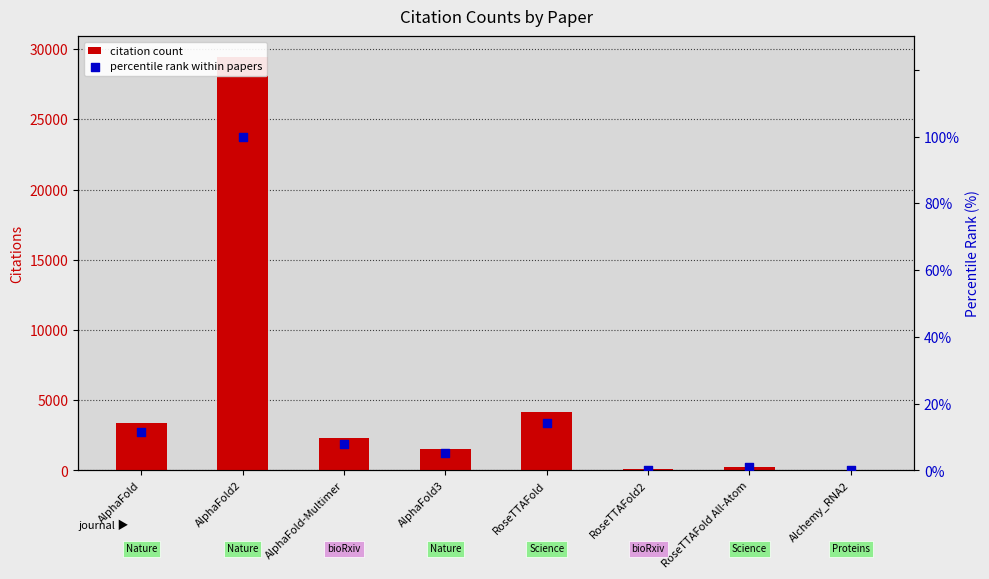

Which series has the largest total across all categories?

citation count